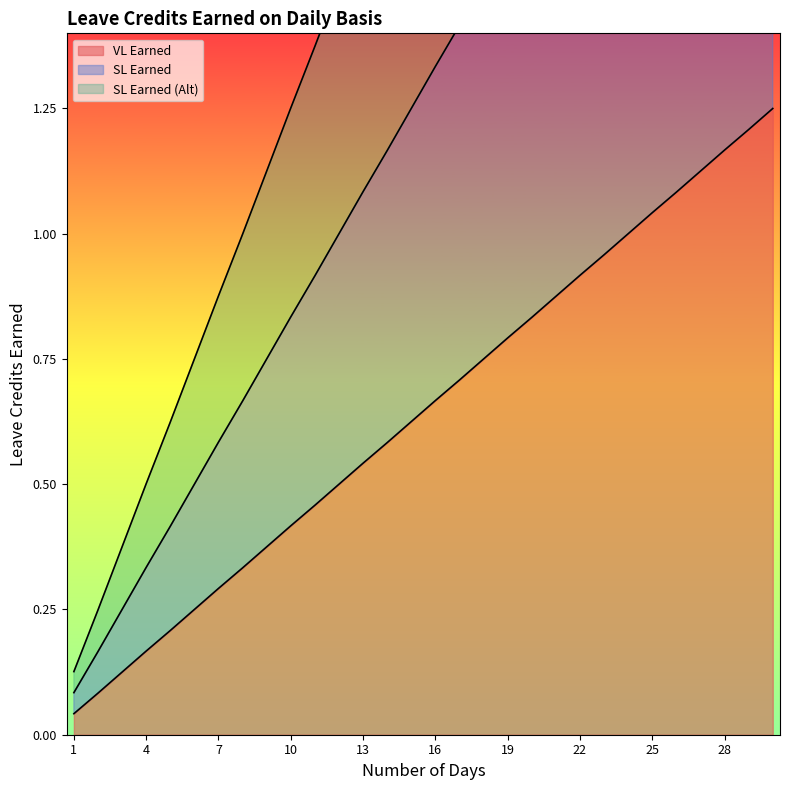

How many values in the SL Earned series exceed 1?

18